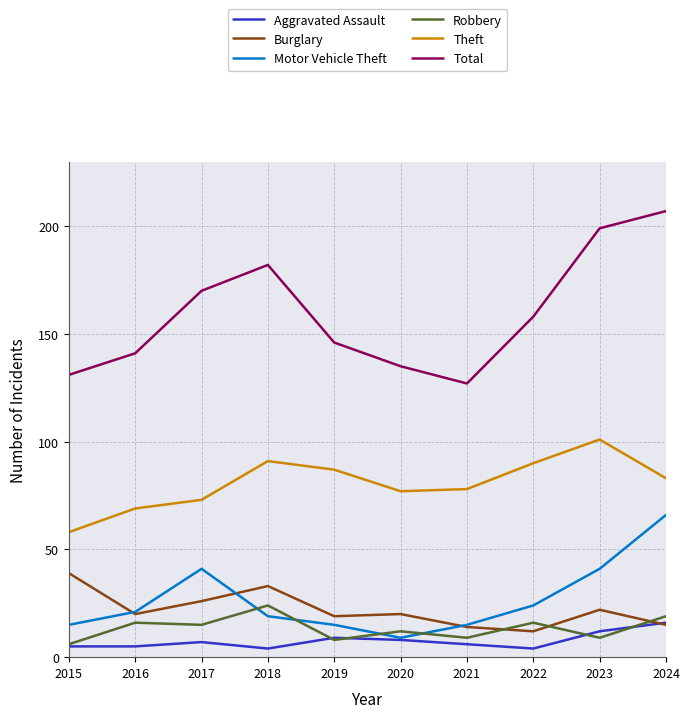

The Theft series shows 134 at 2024. True or false?

False